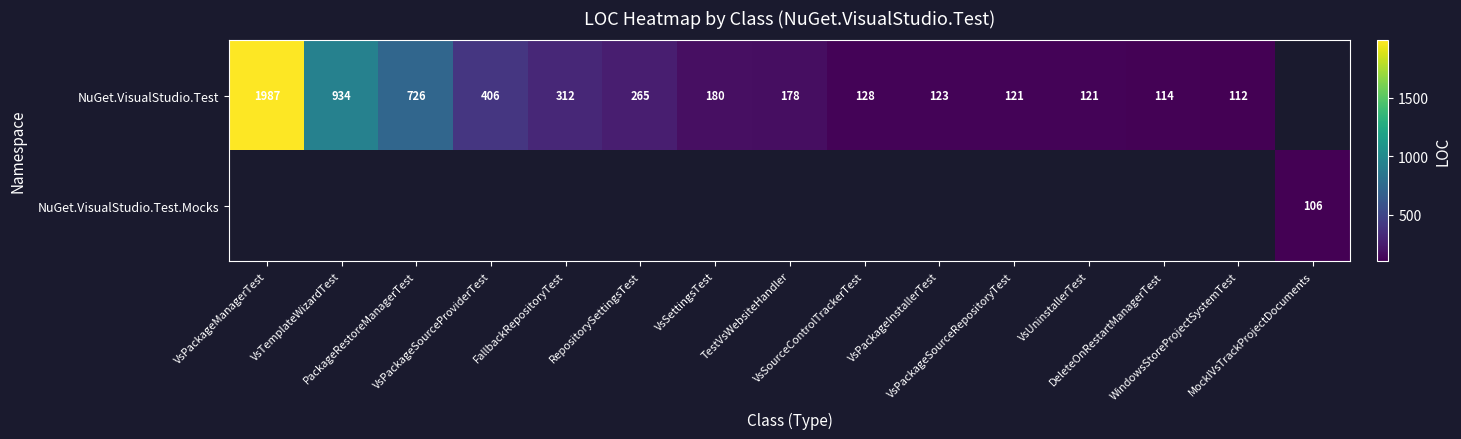

What is the lowest value of the NuGet.VisualStudio.Test series?

112.0